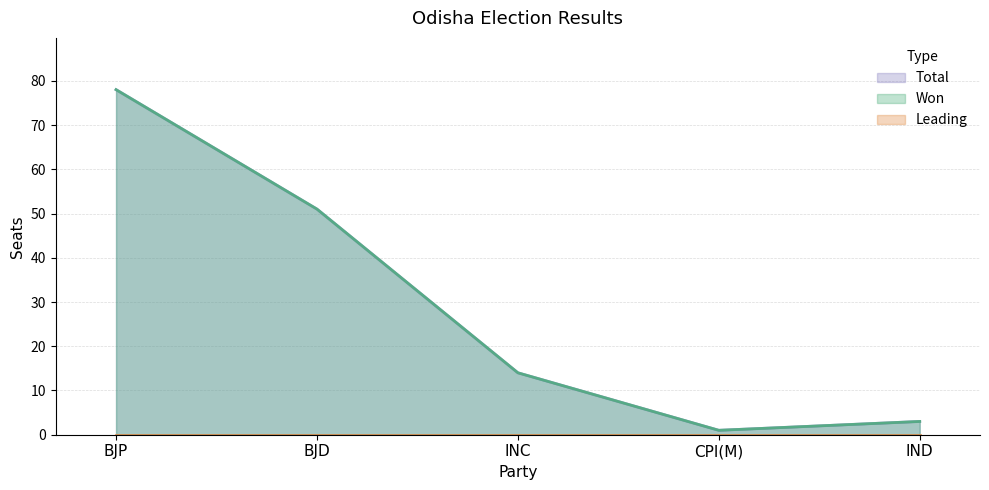

Rank the categories by Total value from lowest to highest.

CPI(M), IND, INC, BJD, BJP